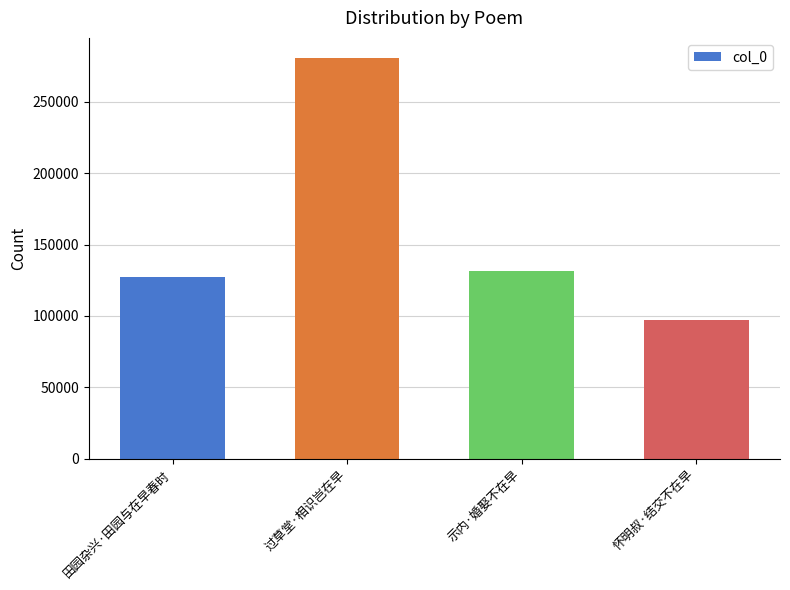

Rank the categories by value from highest to lowest.

过草堂·相识岂在早, 示内·婚娶不在早, 田园杂兴·田园与在早春时, 怀明叔·结交不在早